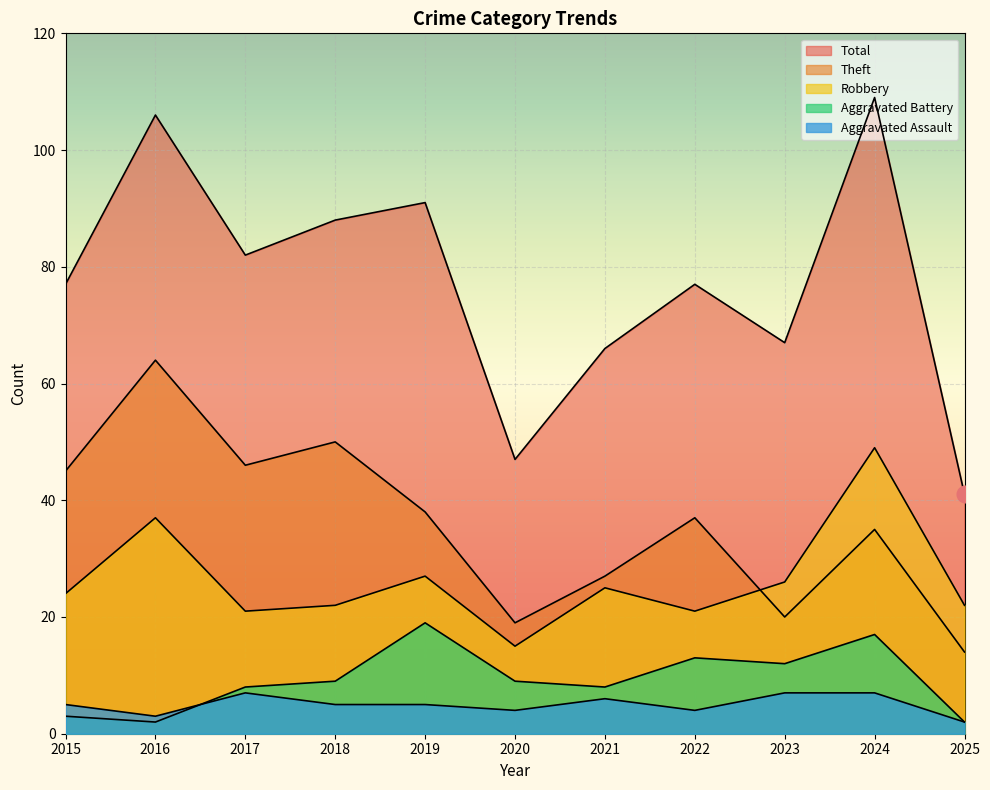

True or false: Aggravated Assault and Aggravated Battery cross at least once.

True